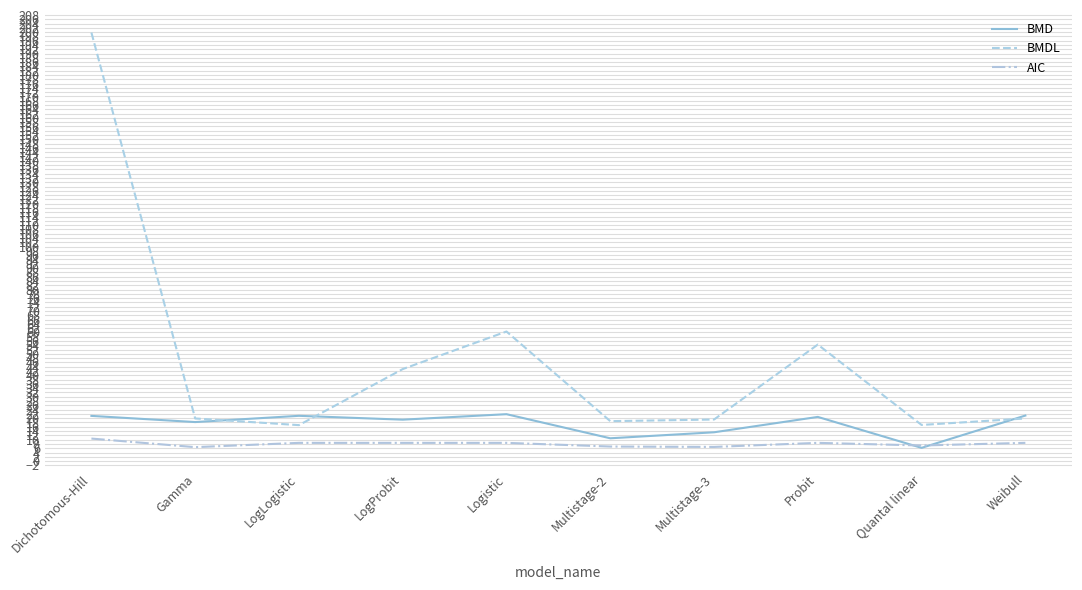

What position from the left is Probit?

8